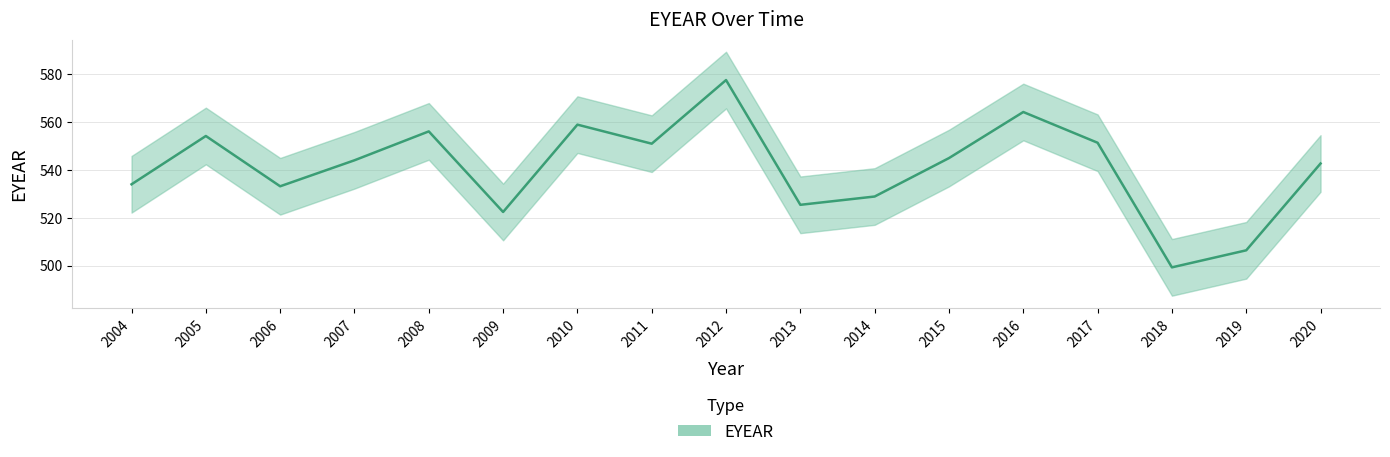

Approximately how many times larger is the value at 2015 compared to 2016?

1.0